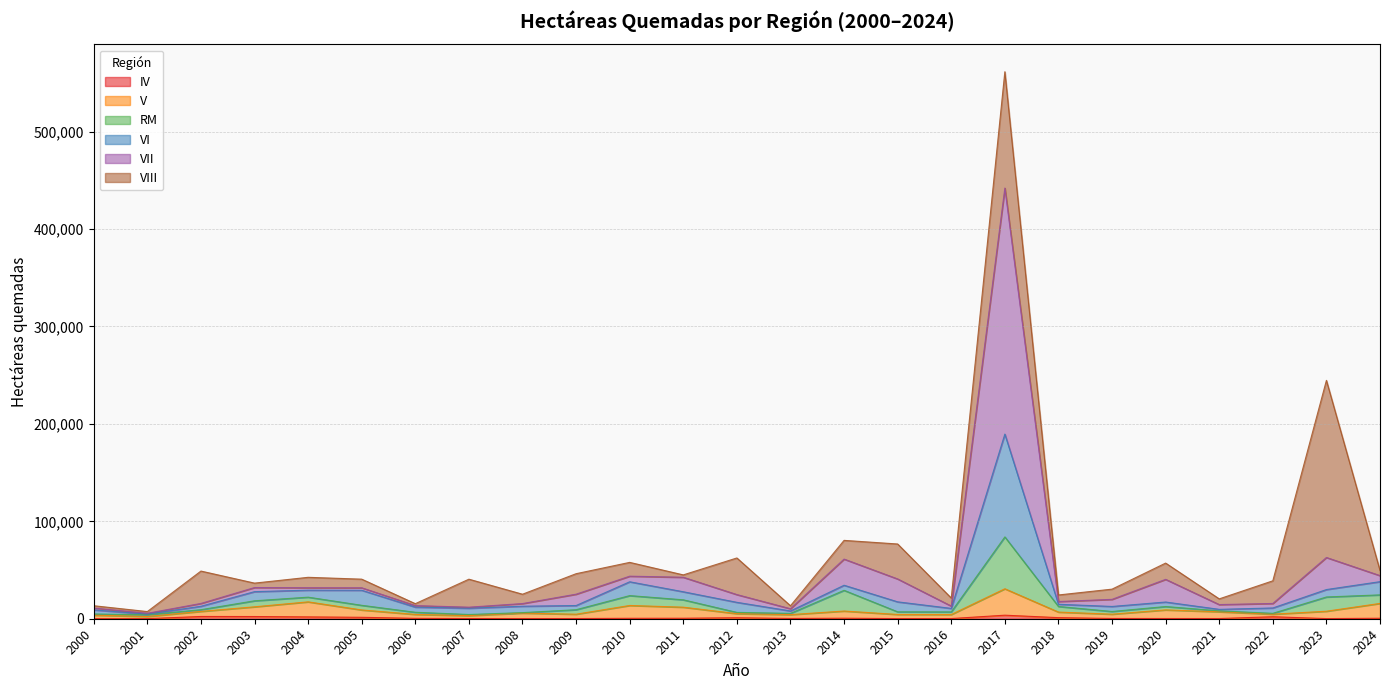

Is the value of V at 2008 greater than the value of VI at 2020?

No